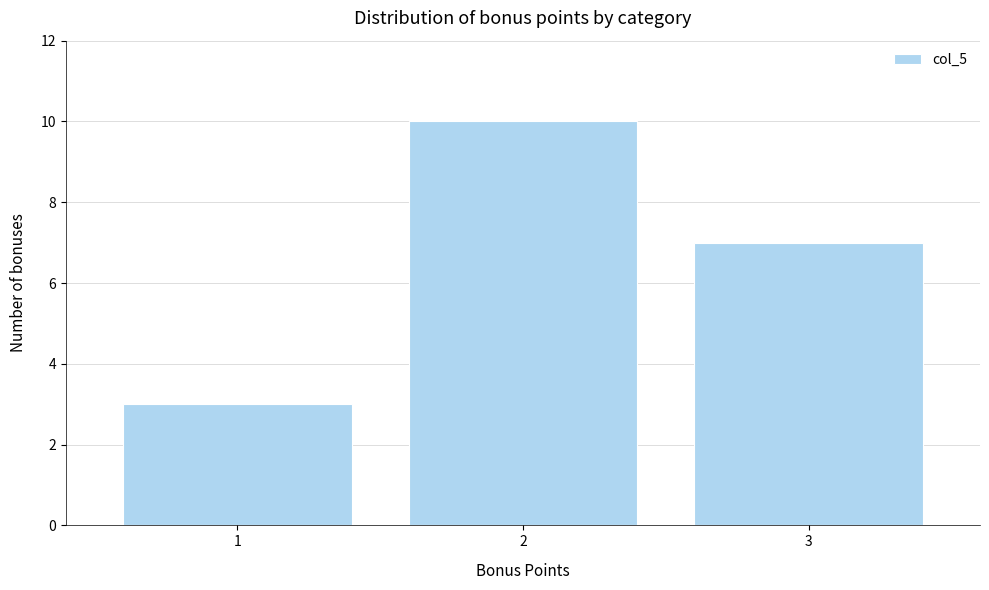

Reading left to right, list every bar in this chart as the range it spans on the x-axis followed by its height. The values are not printed on the chart, so give them approximately, as read against the axis.

0.5 to 1.5: 3
1.5 to 2.5: 10
2.5 to 3.5: 7